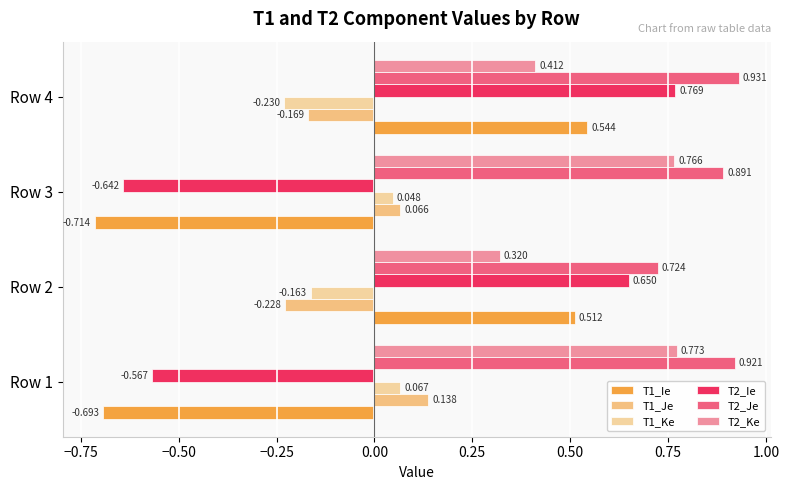

What is the value of the T1_Ie bar at the 4th from the left?

0.5